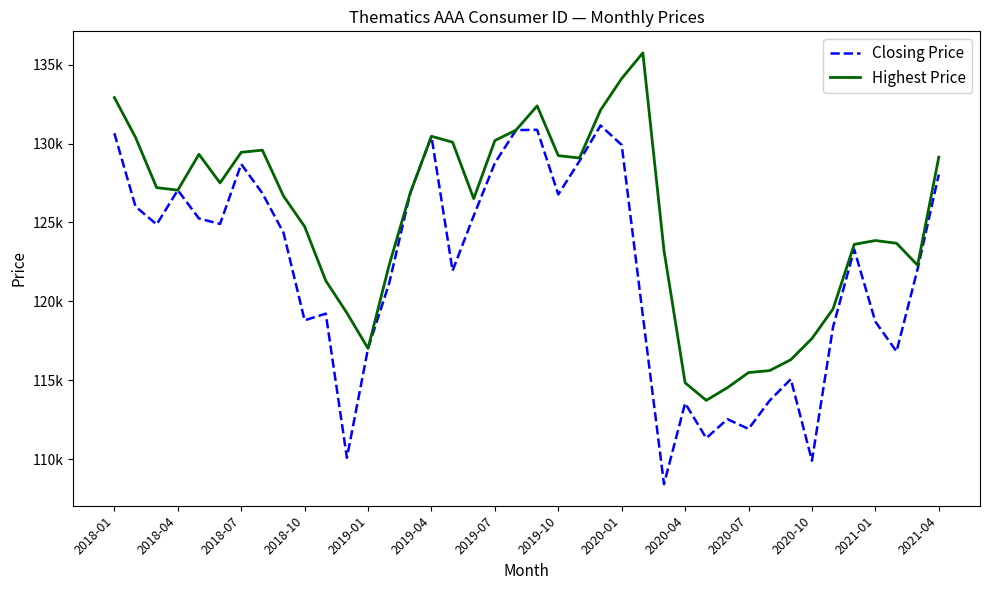

What are all the series names shown in the legend?

Closing Price, Highest Price